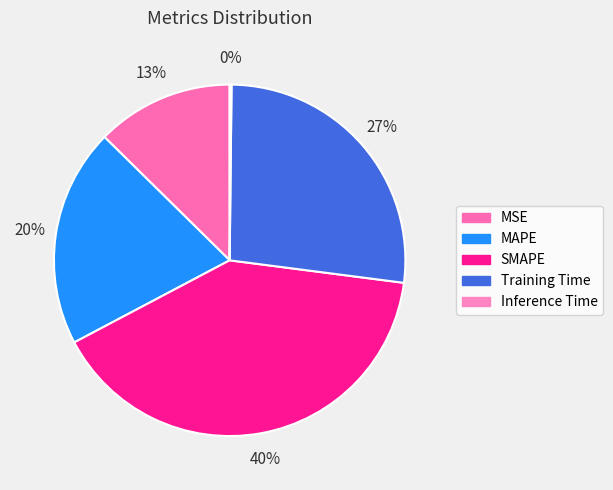

To the nearest percent, what is the difference between the largest and smallest slice percentages?

40%